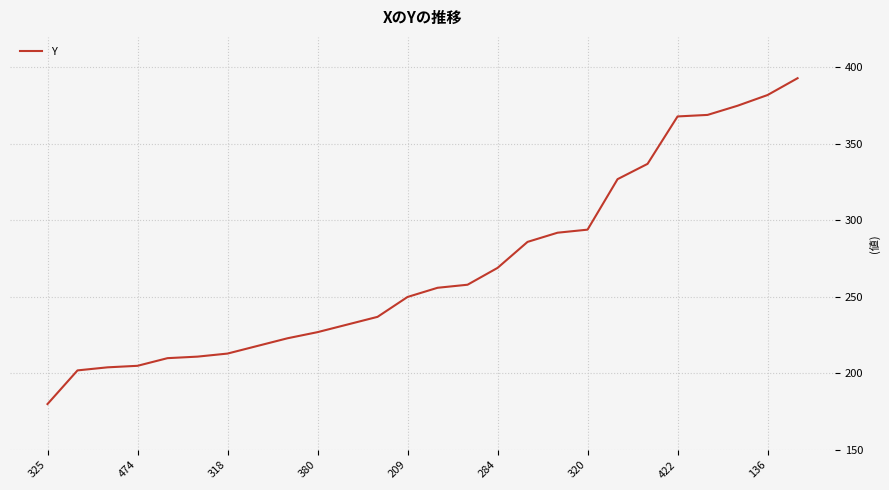

What is the difference between the maximum and minimum values?

213